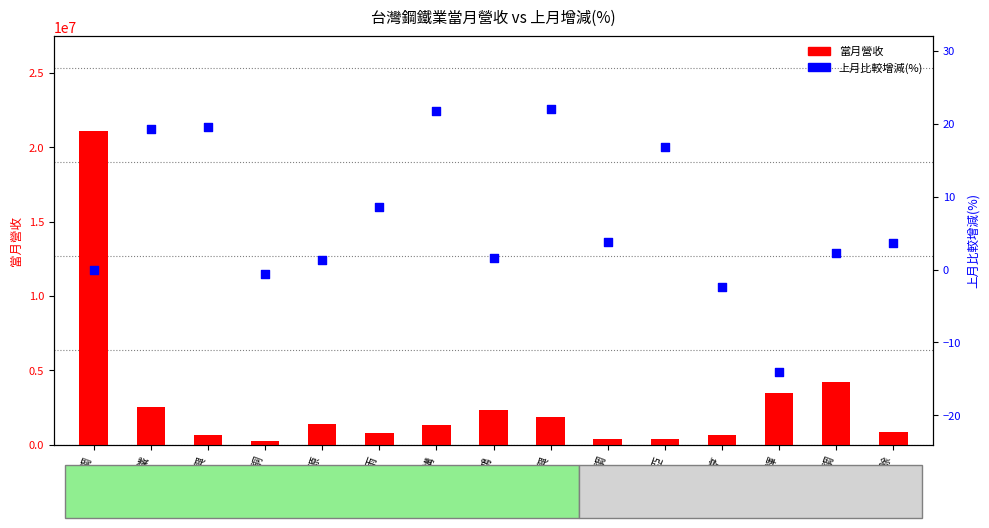

Which series has the widest spread of Y values?

當月營收